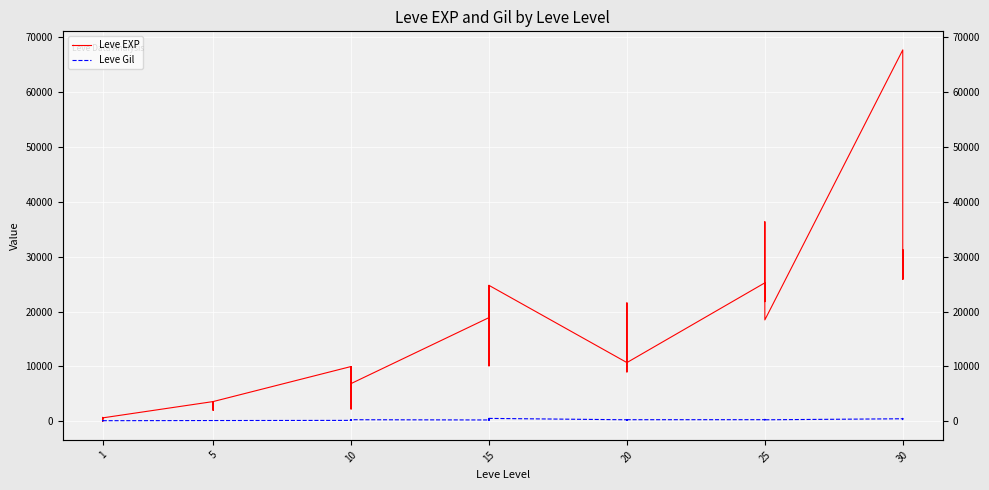

How many lines are shown in the chart?

2